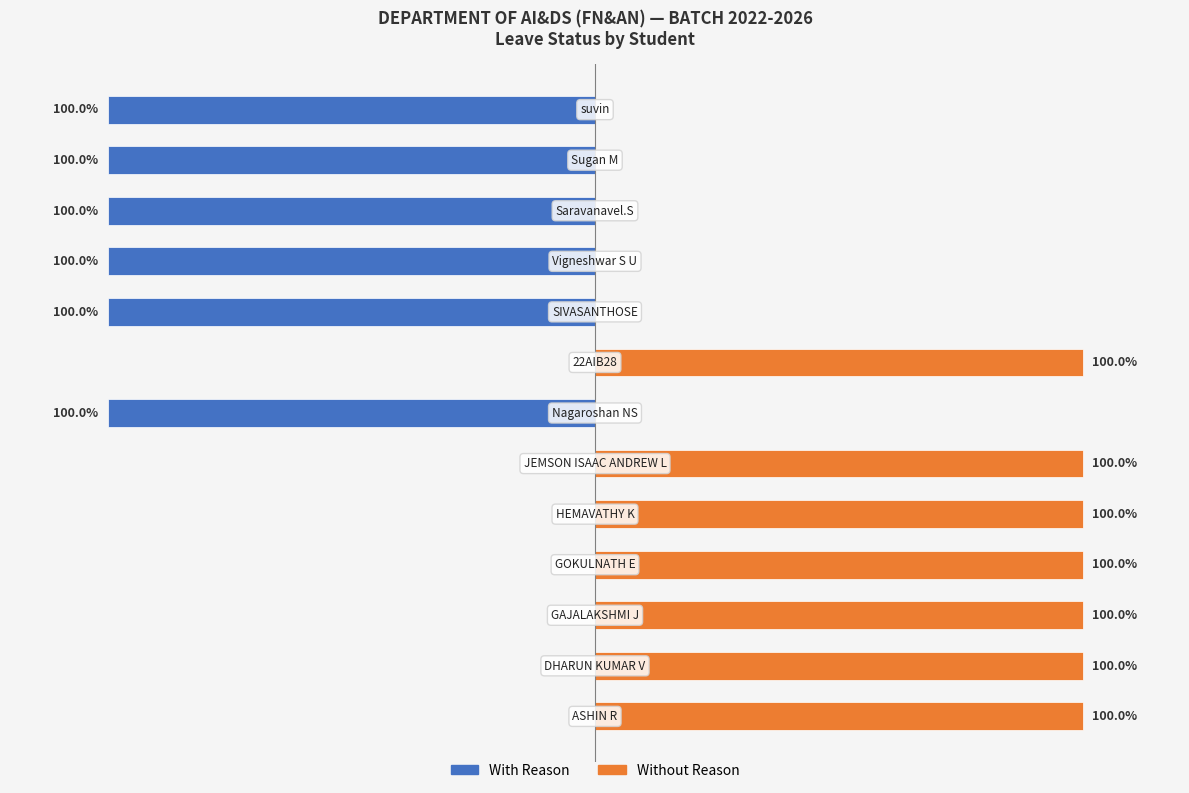

What are all the series names shown in the legend?

With Reason, Without Reason